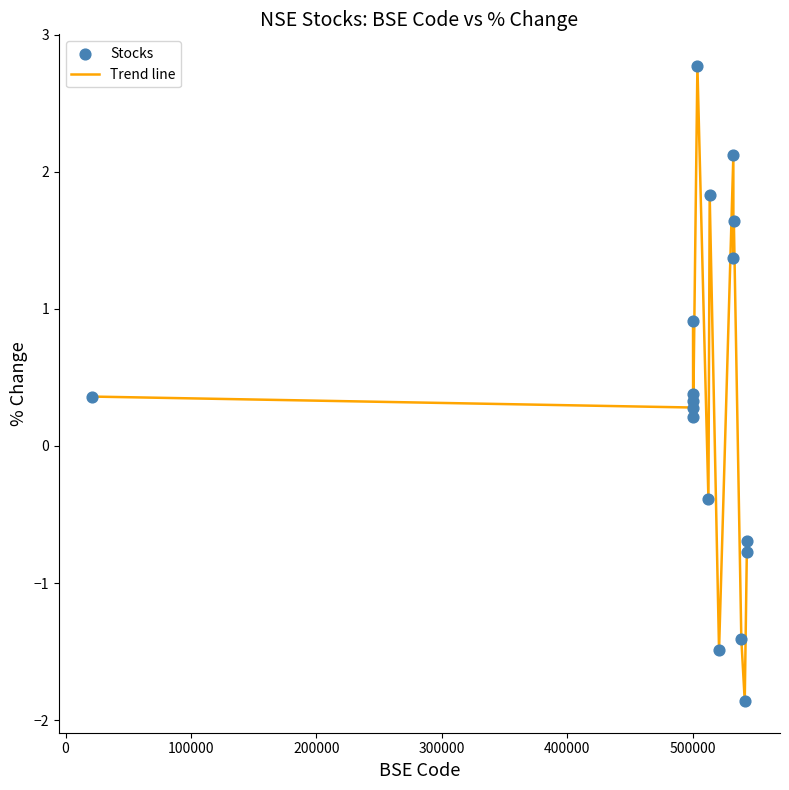

What is the greatest value displayed?

2.8